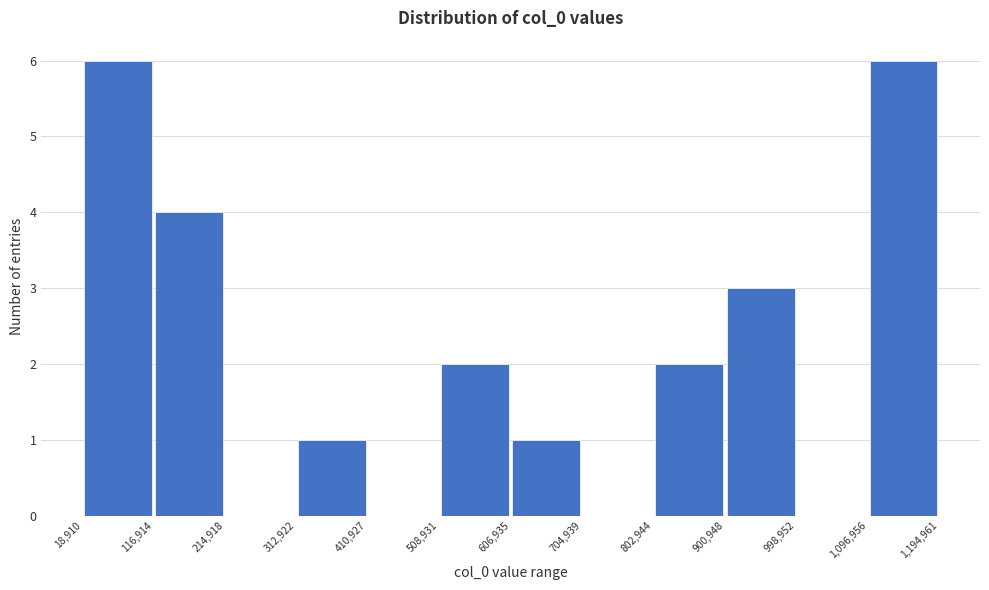

Reading left to right, list every bar in this chart as the range it spans on the x-axis followed by its height. The values are not printed on the chart, so give them approximately, as read against the axis.

18,910 to 116,914: 6
116,914 to 214,918: 4
214,918 to 312,922: 0
312,922 to 410,927: 1
410,927 to 508,931: 0
508,931 to 606,935: 2
606,935 to 704,939: 1
704,939 to 802,944: 0
802,944 to 900,948: 2
900,948 to 998,952: 3
998,952 to 1,096,956: 0
1,096,956 to 1,194,961: 6